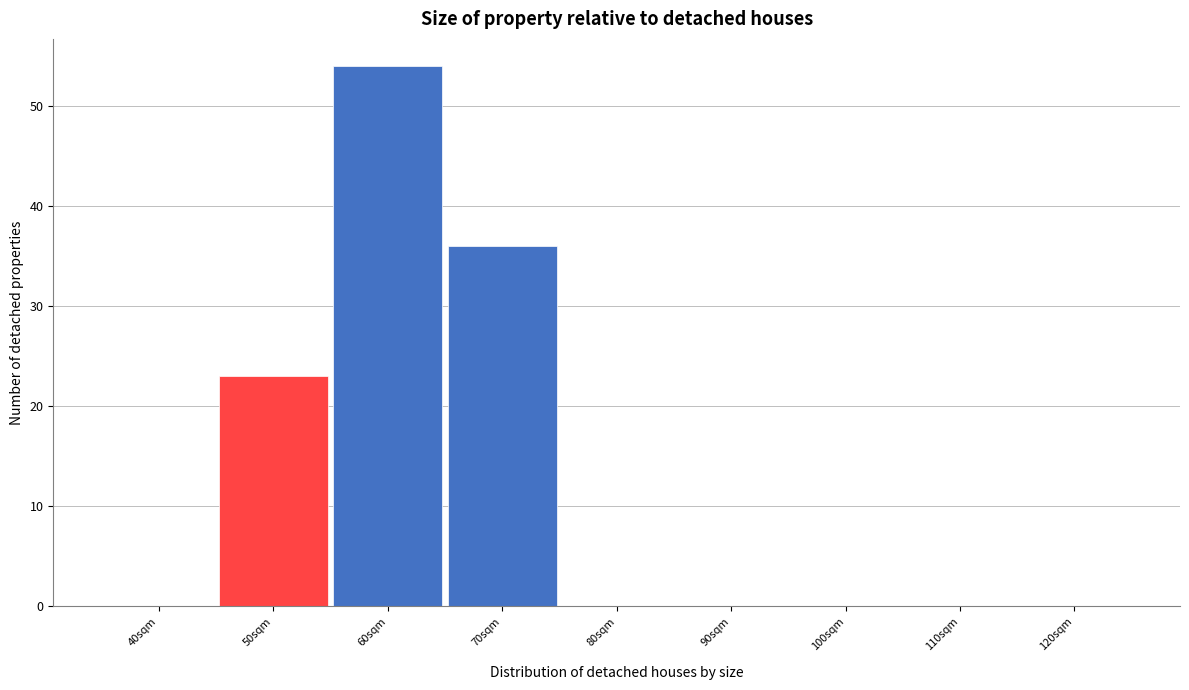

Reading right to left, transcribe all the data shown in this chart.

120sqm=0	110sqm=0	100sqm=0	90sqm=0	80sqm=0	70sqm=36	60sqm=54	50sqm=23	40sqm=0